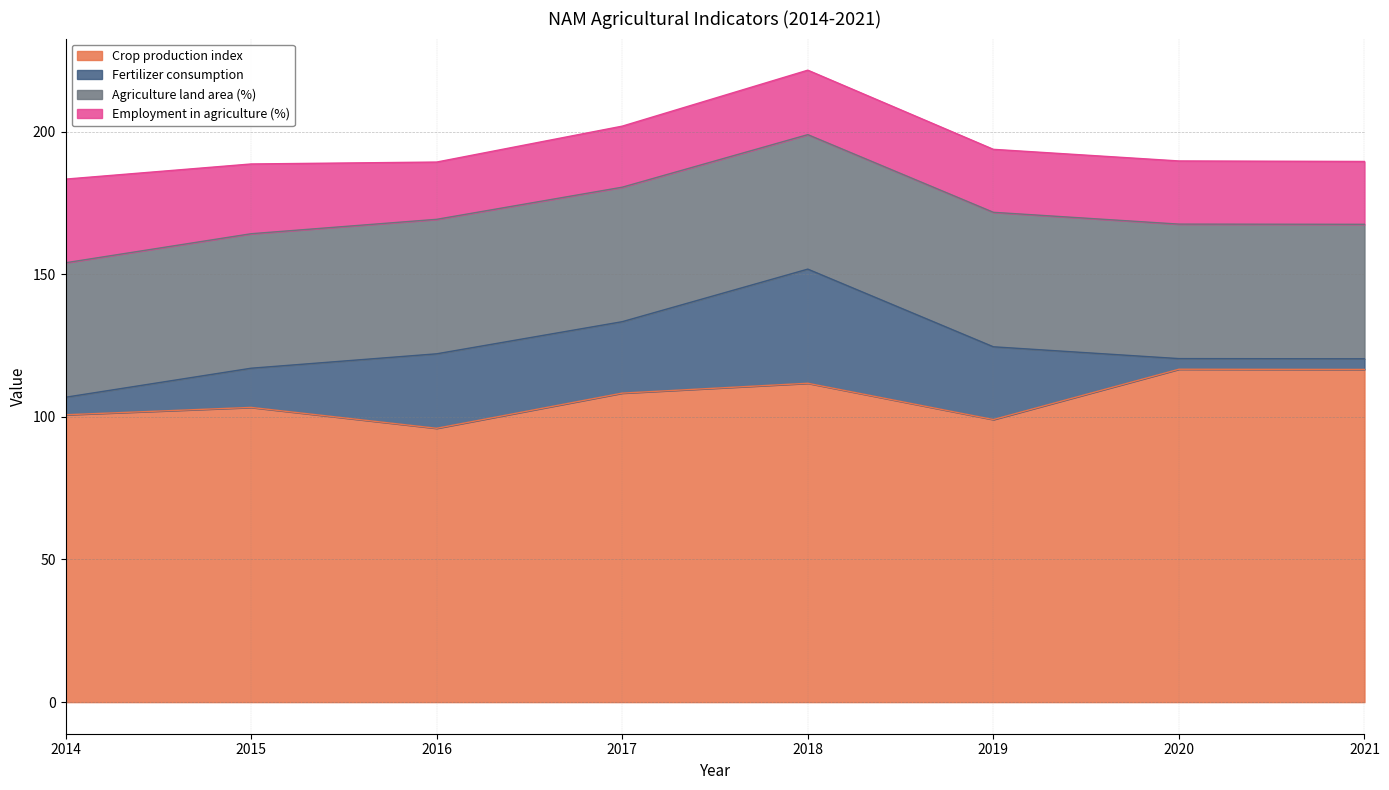

True or false: Agriculture land area (%) and Fertilizer consumption cross at least once.

False